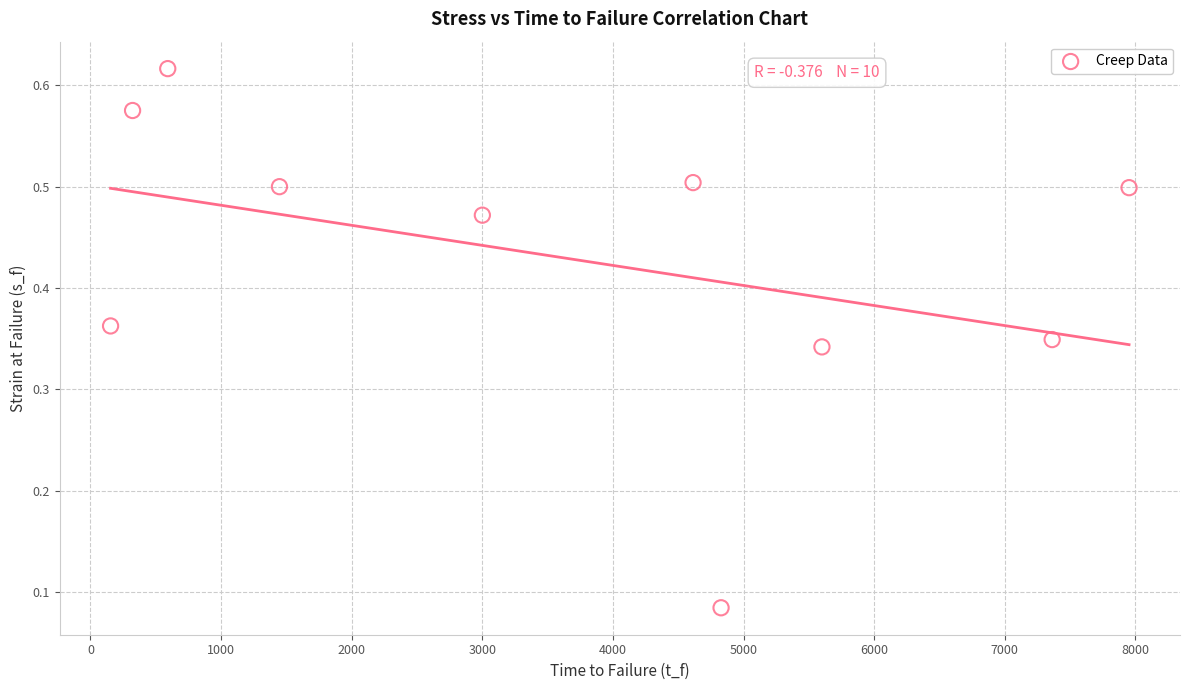

What is the range of X values (max minus min)?

7798.1